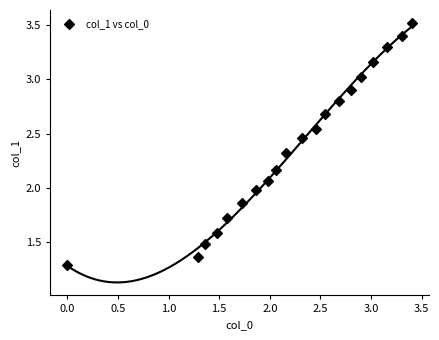

What is the range of X values (max minus min)?

3.4